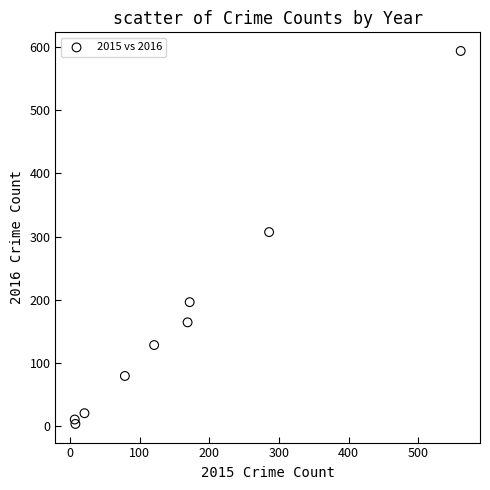

What is the range of Y values (max minus min)?

591